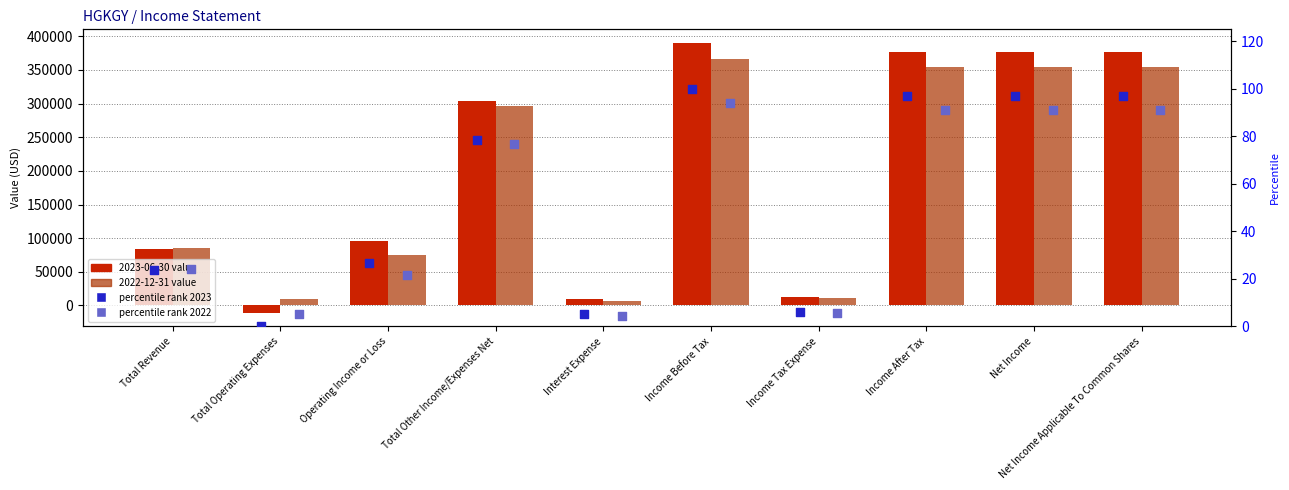

Is the value of percentile rank 2023 at Total Other Income/Expenses Net greater than the value of percentile rank 2022 at Operating Income or Loss?

Yes